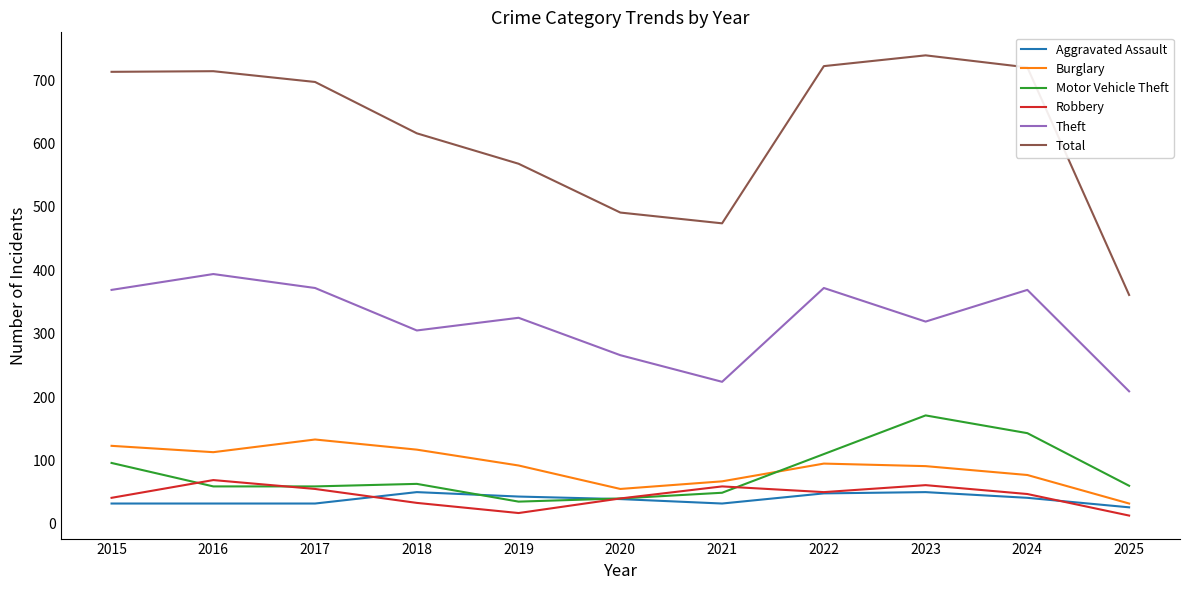

What is the difference between the maximum and minimum values in the Aggravated Assault series?

24